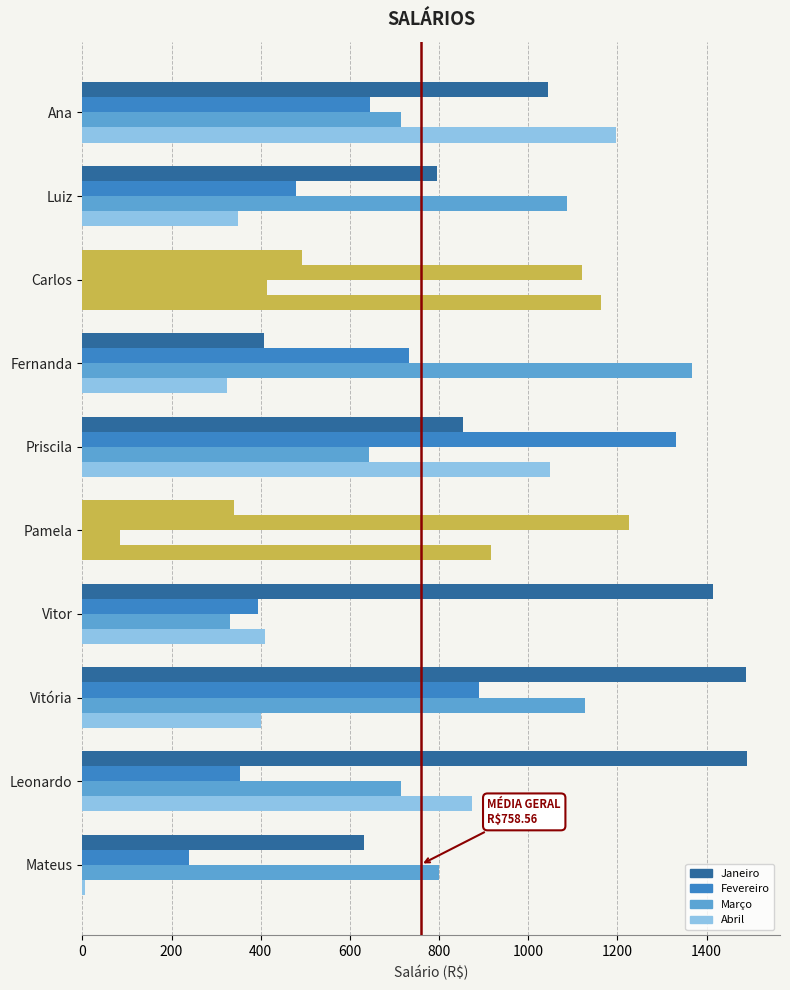

How many distinct data groups are displayed?

4